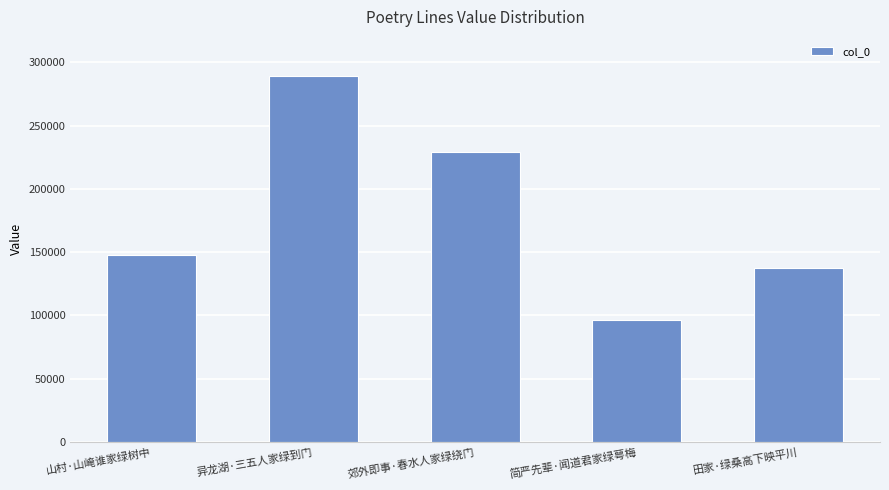

What is the difference between the maximum and second lowest values?

151522